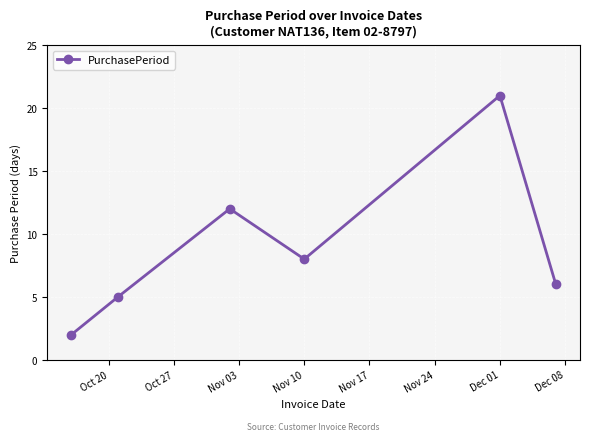

What is the difference between the second highest and second lowest values?

7